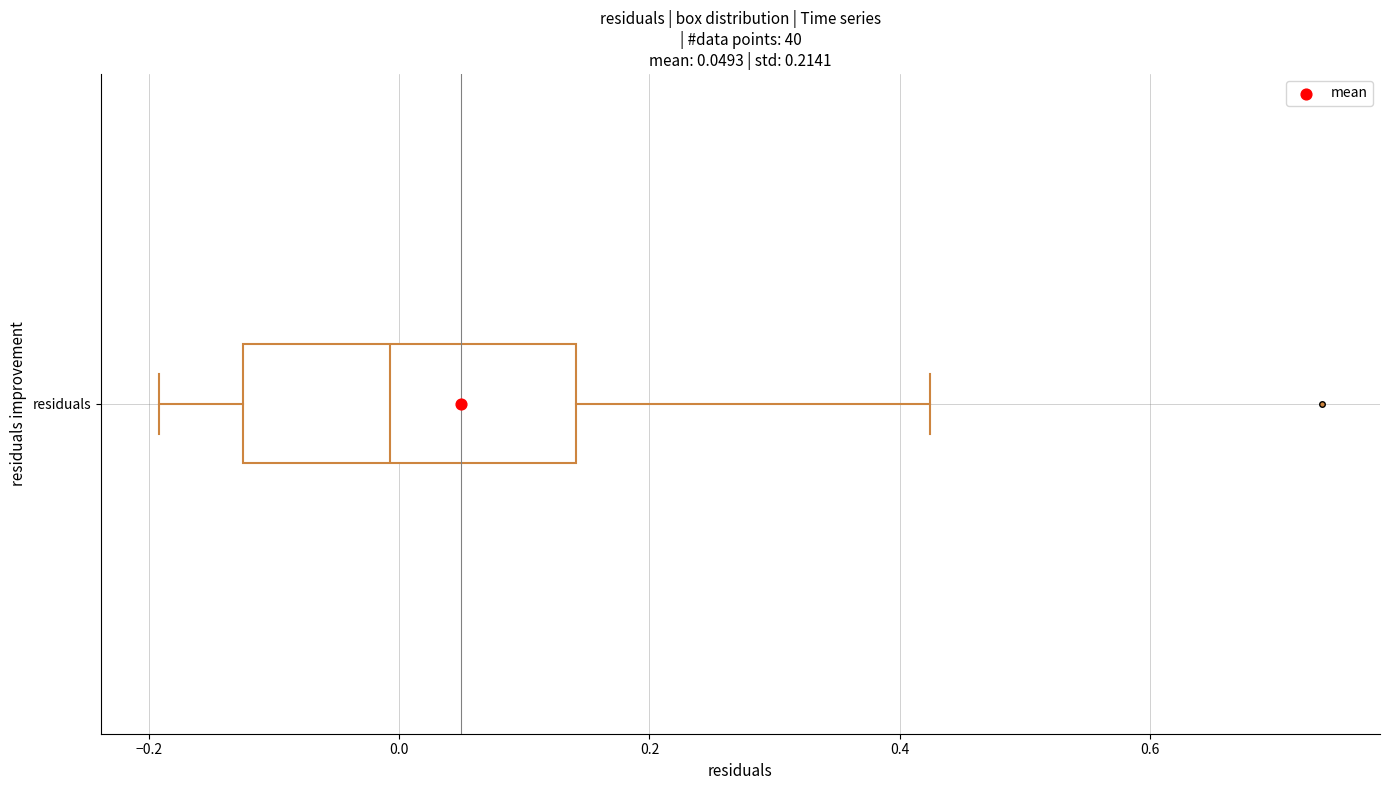

Where does the median line of the box for residuals sit on the x-axis? The values are not printed on the chart, so give them approximately, as read against the axis.

0.00